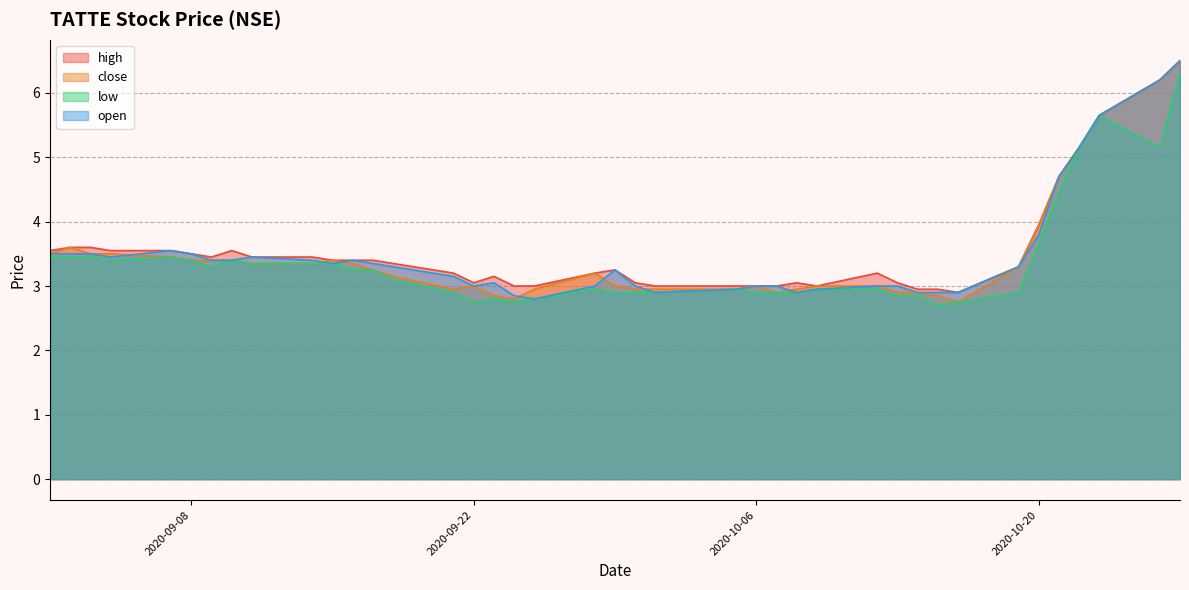

What value does the open series have at 2020-10-26?

6.2